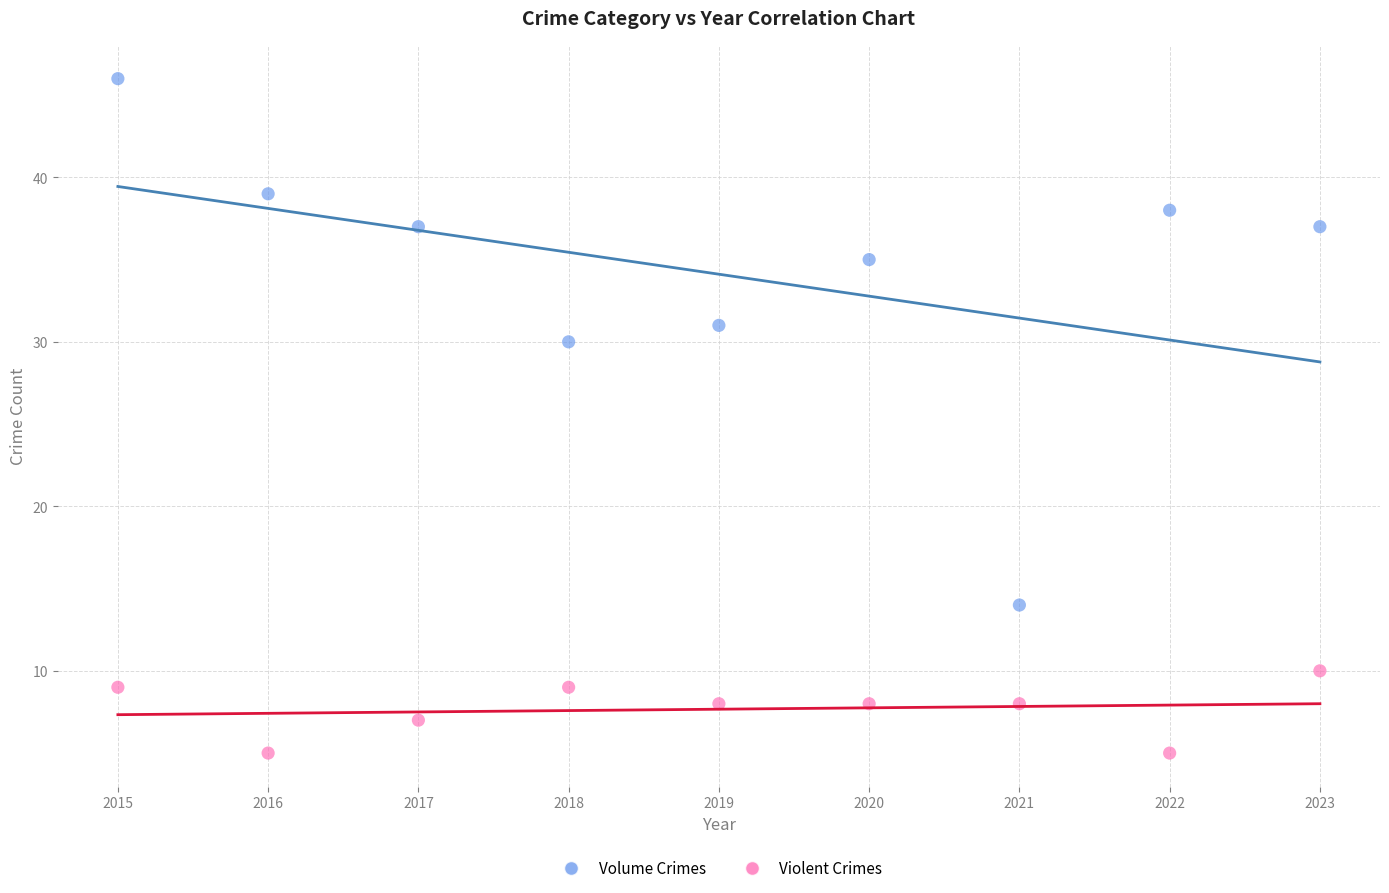

Which series has the widest spread of Y values?

Volume Crimes